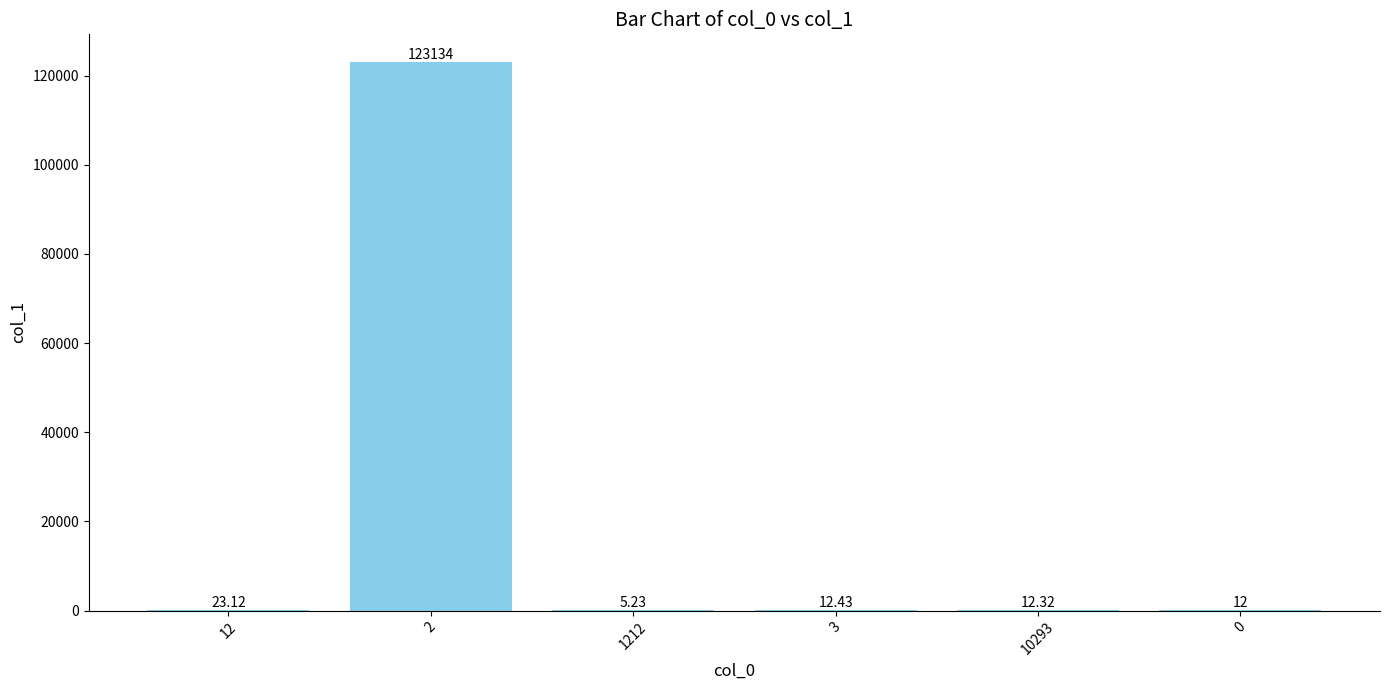

Is it true that the value at 0 is 12.0?

True